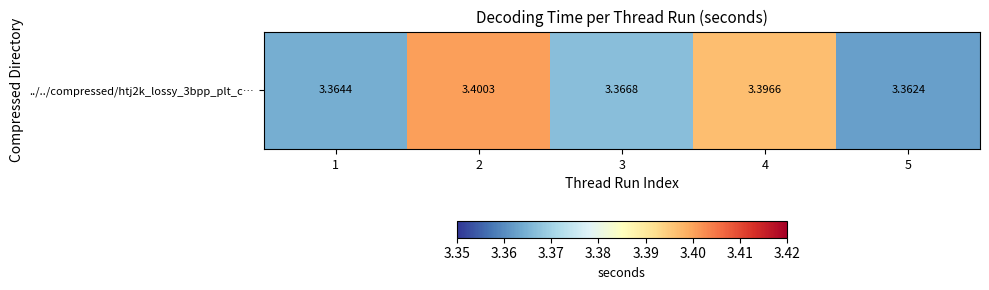

Reading left to right, list all the values displayed in this chart.

3.4	3.4	3.4	3.4	3.4